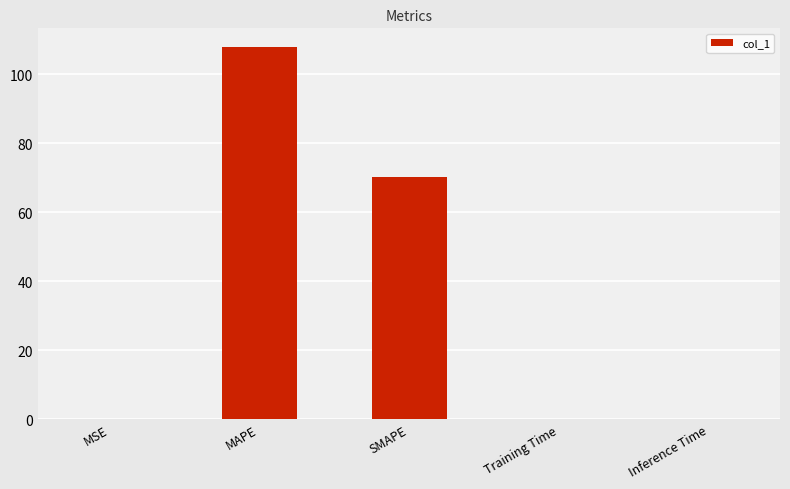

Are the bars horizontal?

No